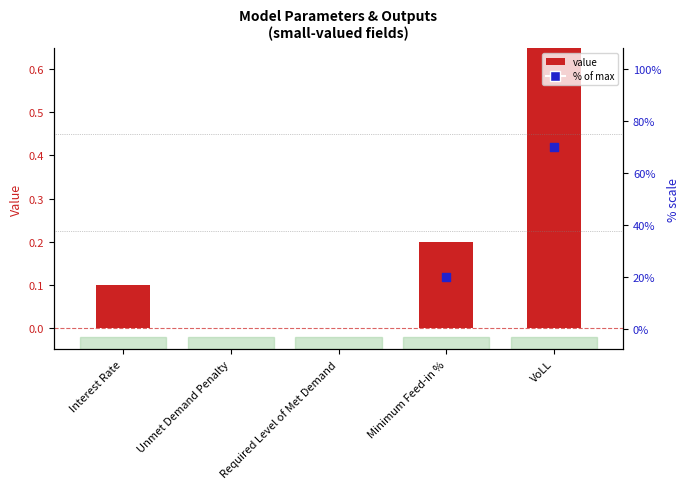

What is the change in value from Interest Rate to VoLL?

+0.6